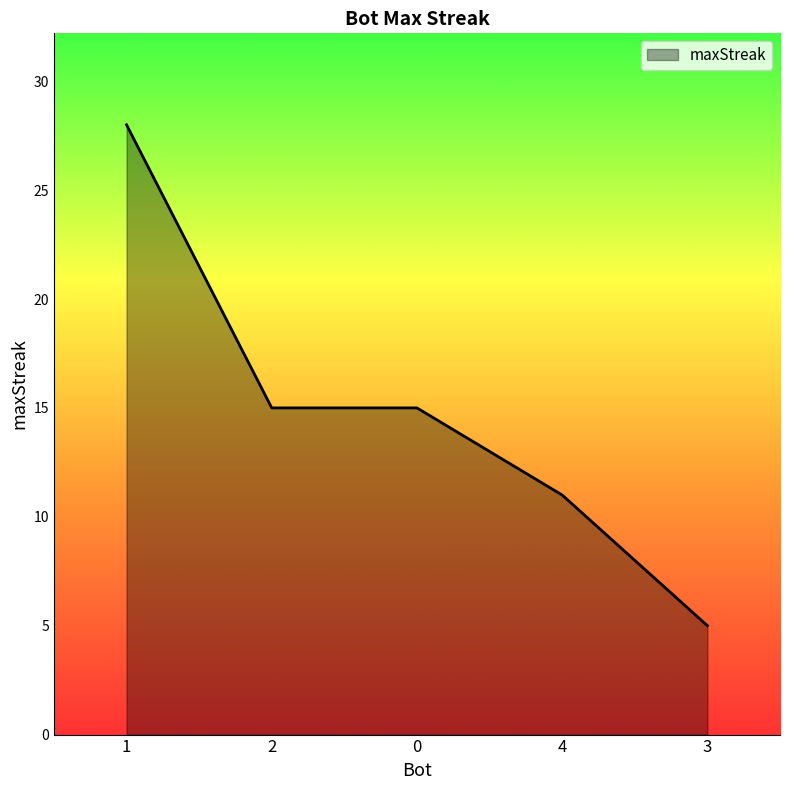

Between 0 and 1, which is larger?

1